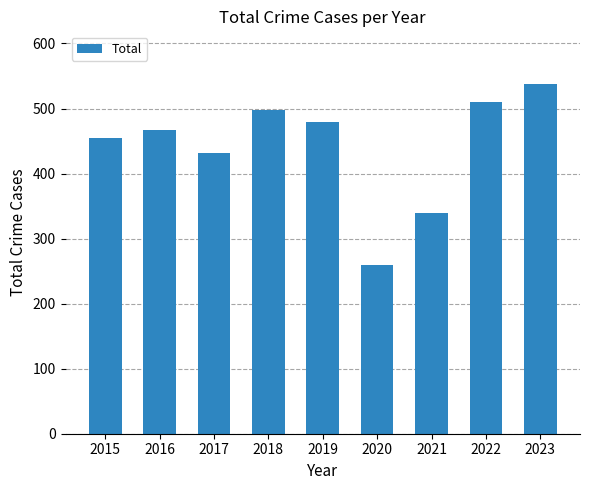

What is the sum of the values at 2018 and 2015?

951